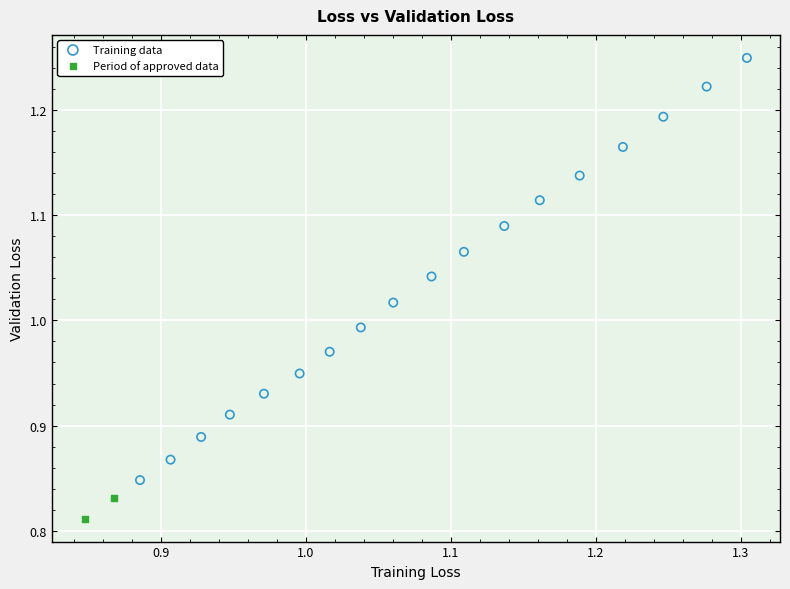

Which series reaches the maximum Y coordinate?

Training data